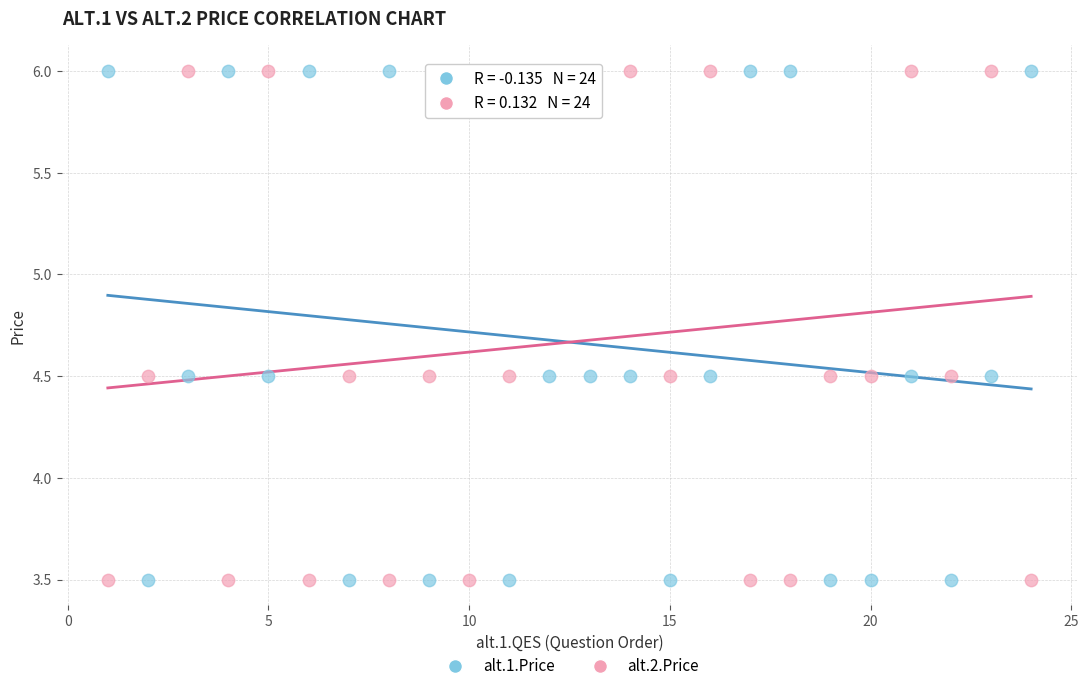

What is the X range (max minus min) for the scatter plot?

23.0